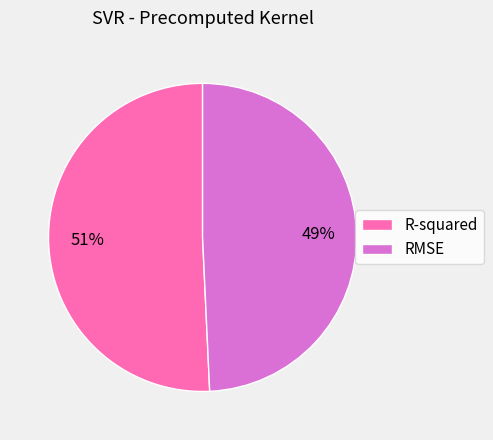

To the nearest percent, what portion does RMSE represent?

49%